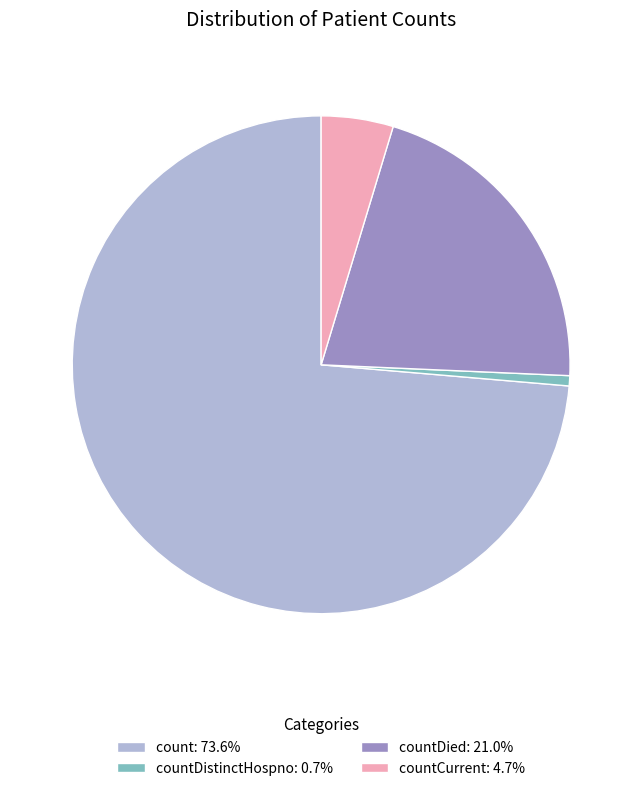

Is the sum of countCurrent: 4.7% and count: 73.6% greater than half?

Yes